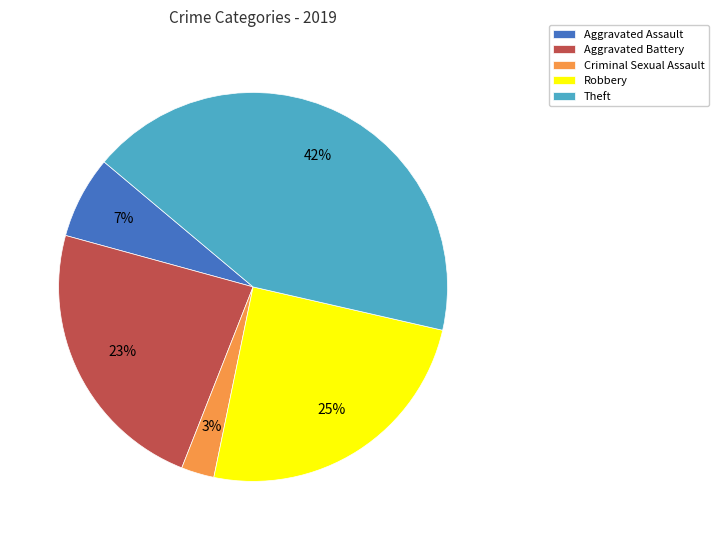

To the nearest percent, what is the combined percentage of Criminal Sexual Assault and Aggravated Battery?

26%